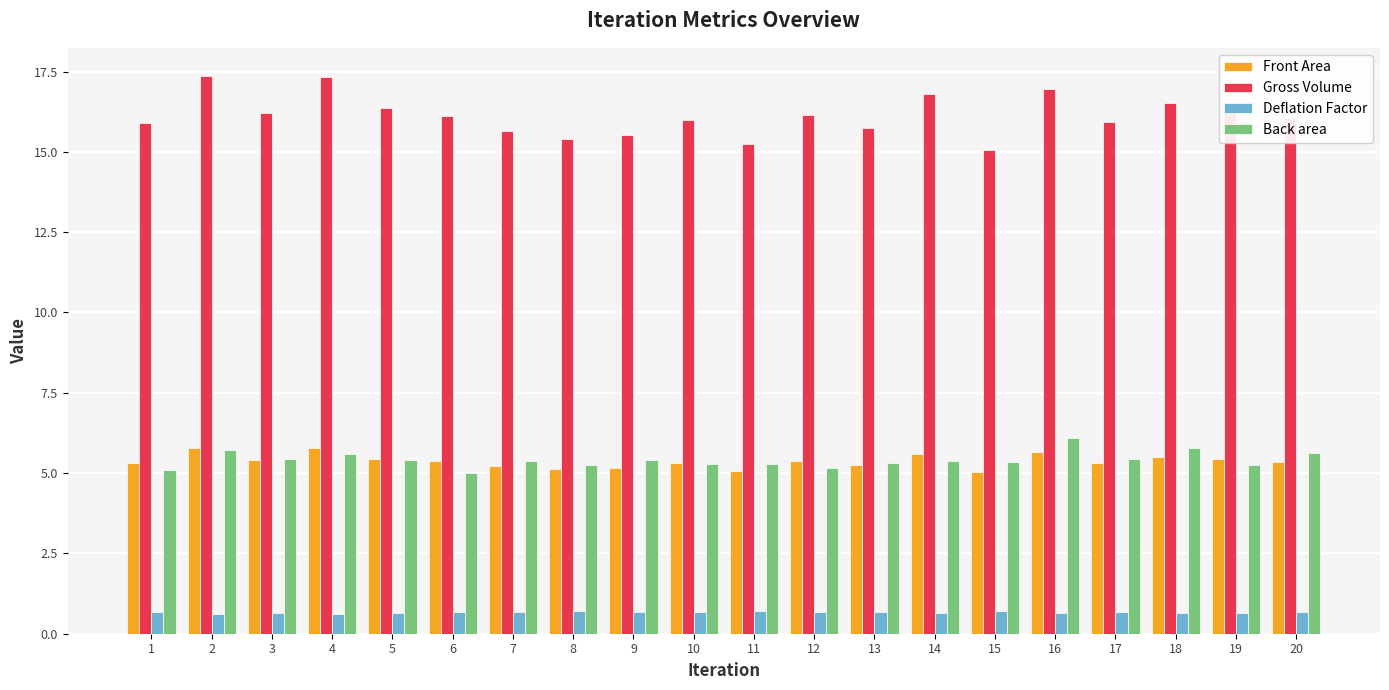

What is the lowest value of the Deflation Factor series?

0.6